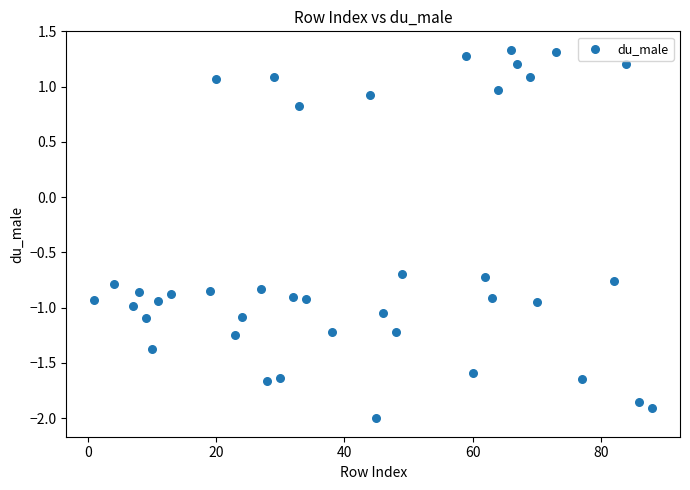

What is the range of Y values (max minus min)?

3.3